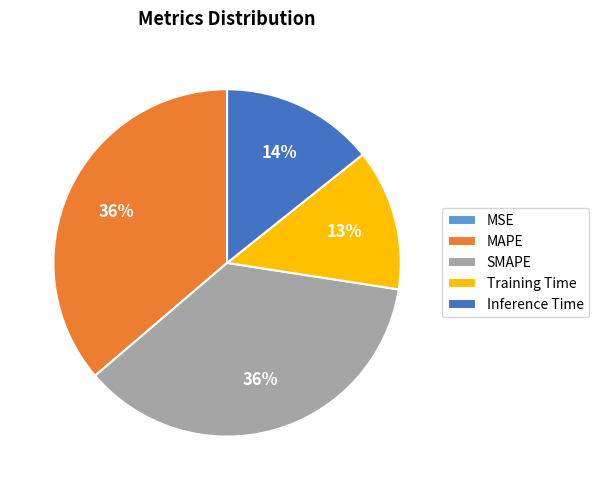

The Inference Time slice represents 5% of the pie. True or false?

False